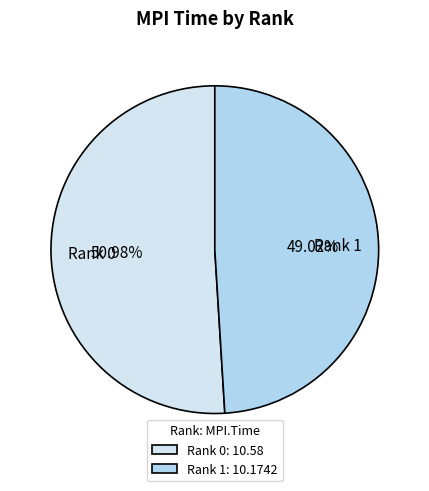

Is Rank 1 the majority of the pie?

No